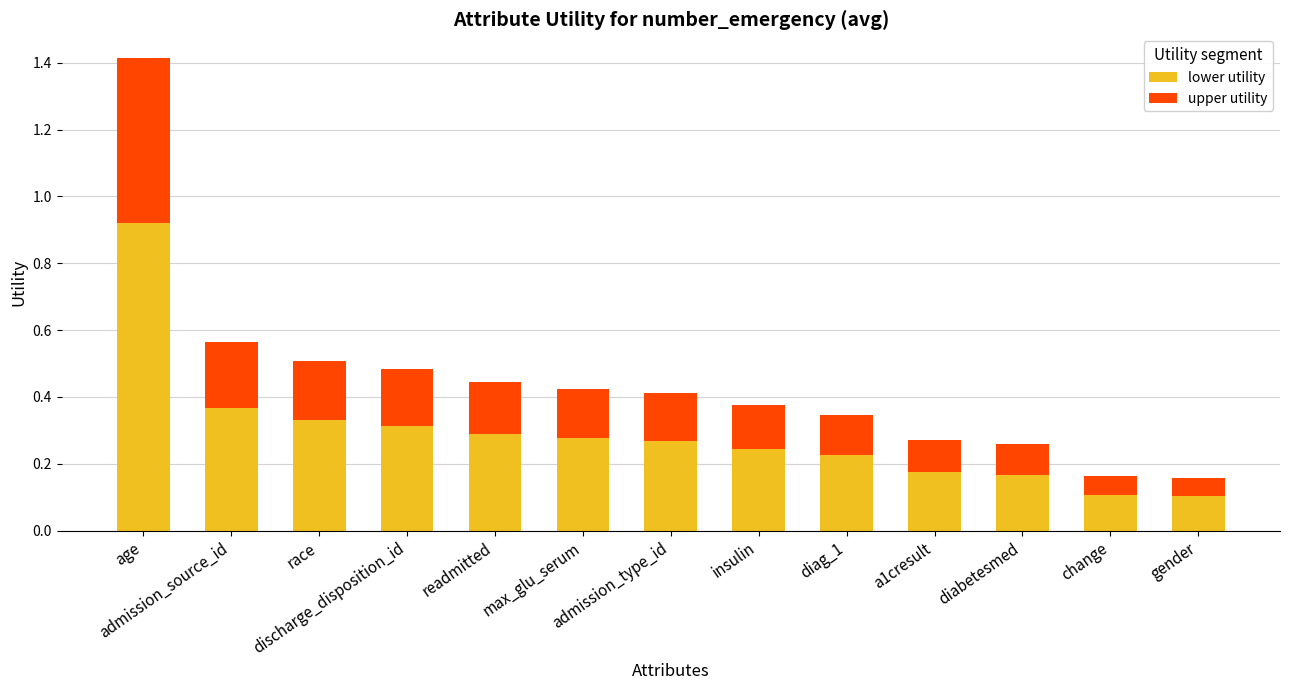

What is the difference between the maximum and second lowest values in the lower utility series?

0.8